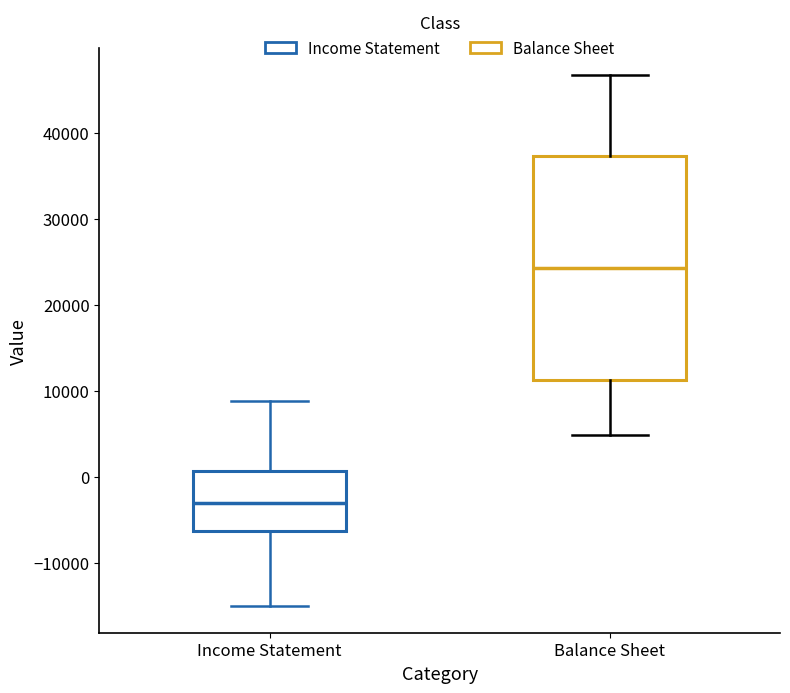

Reading left to right, read every box against the y-axis: the position of its median line, the range the box covers, and the ends of its whiskers. The values are not printed on the chart, so give them approximately, as read against the axis.

Income Statement: median -3000, box -6000 to 1000, whiskers -15000 to 9000
Balance Sheet: median 24000, box 11000 to 37000, whiskers 5000 to 47000